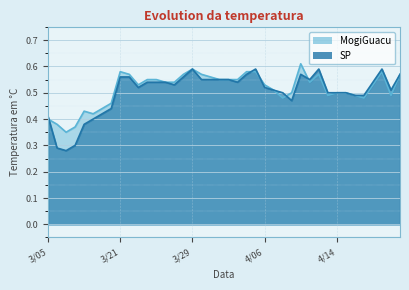

Which series ends up on top after the final intersection of SP and MogiGuacu?

SP